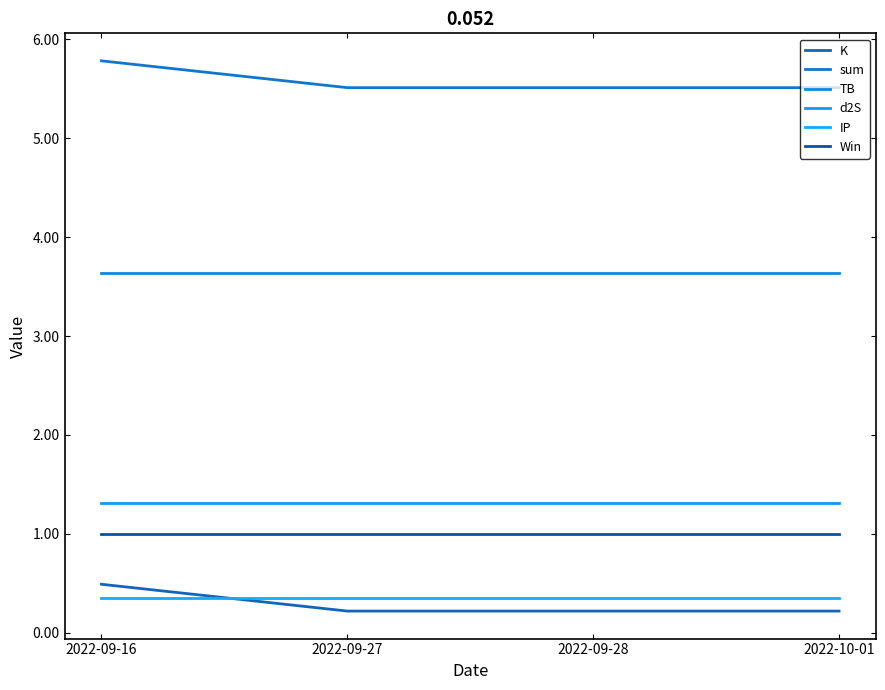

Rank the categories by IP value from highest to lowest.

2022-09-16, 2022-09-27, 2022-09-28, 2022-10-01